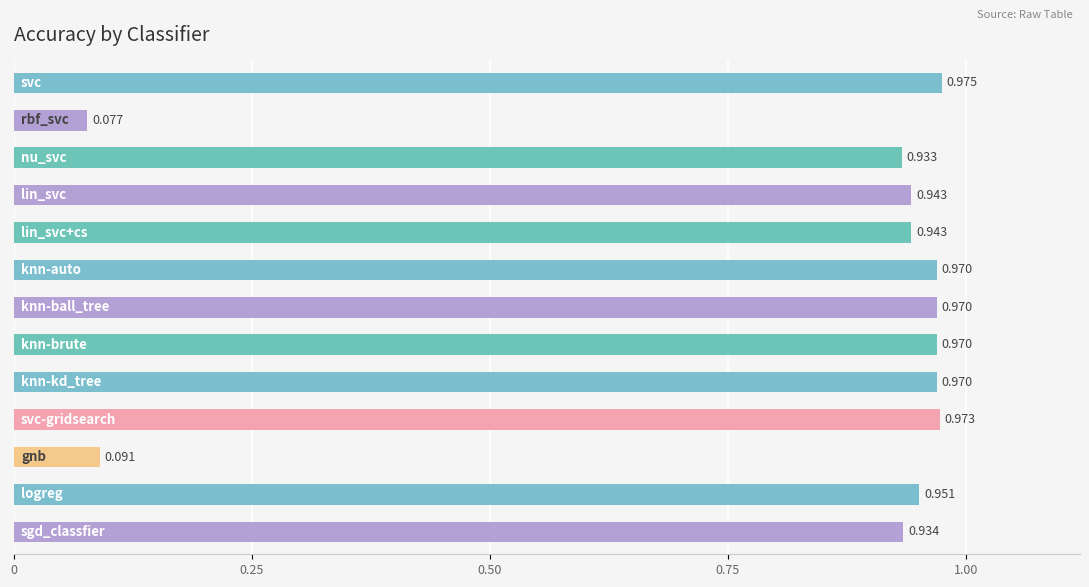

How many distinct data groups are displayed?

1